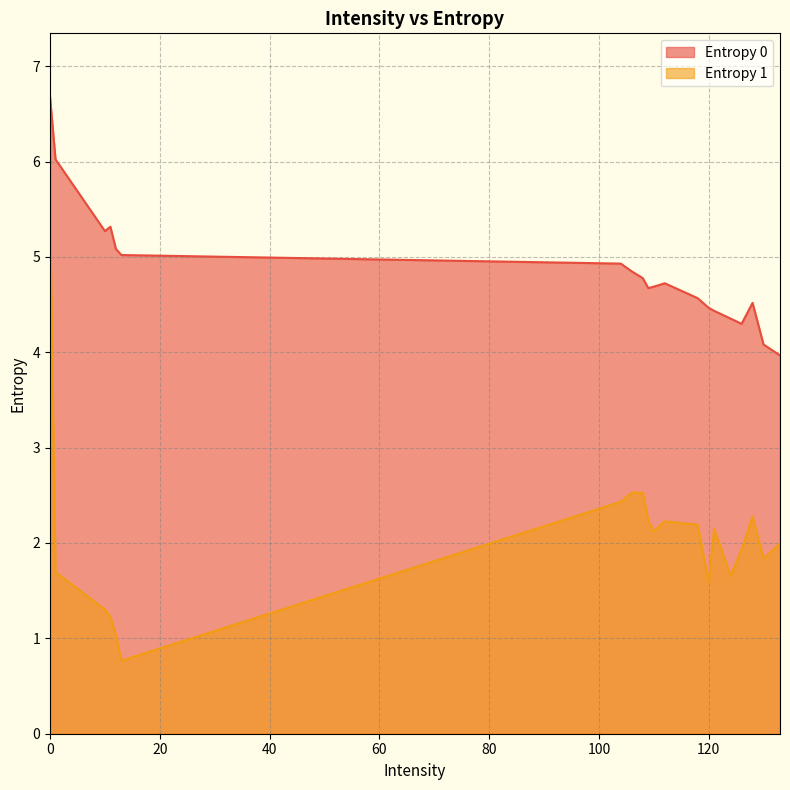

How many interior local peaks does the Entropy 1 series have?

4